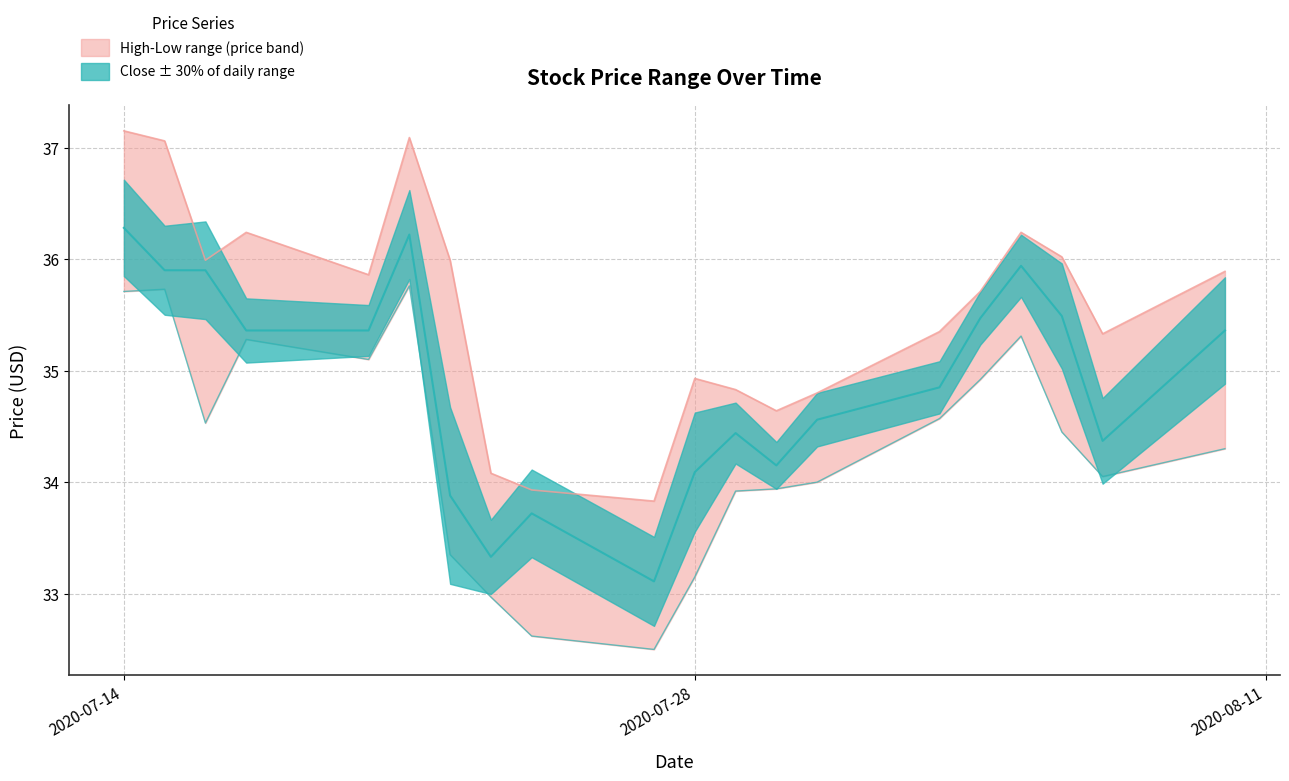

How many lines are shown in the chart?

3